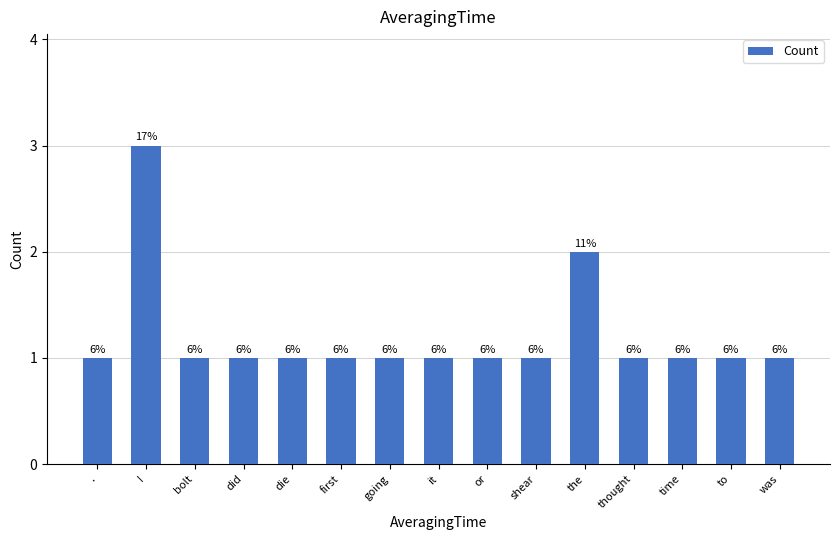

How many bars are there in total?

15